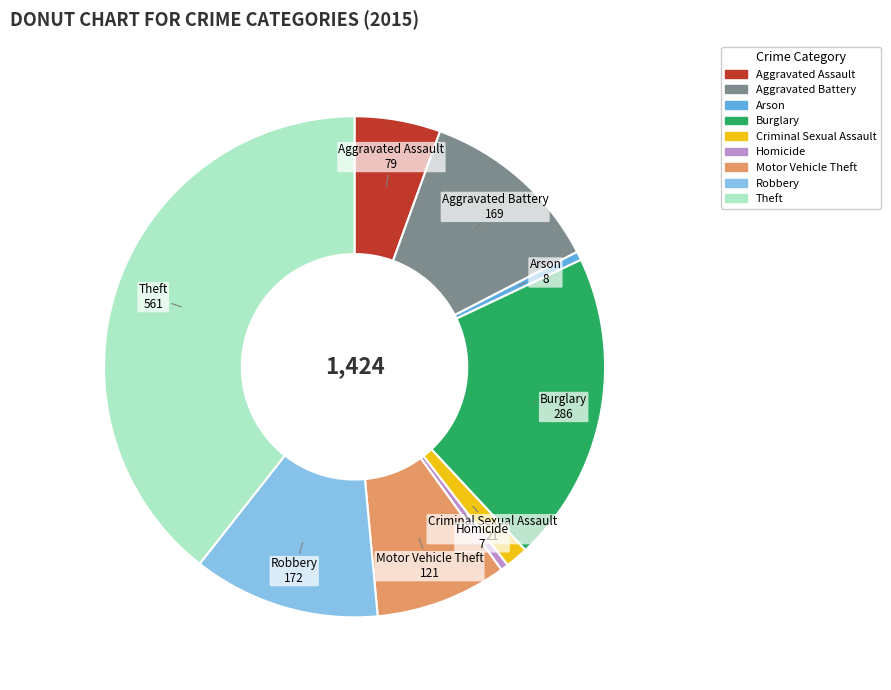

Count the number of slices in the pie.

9